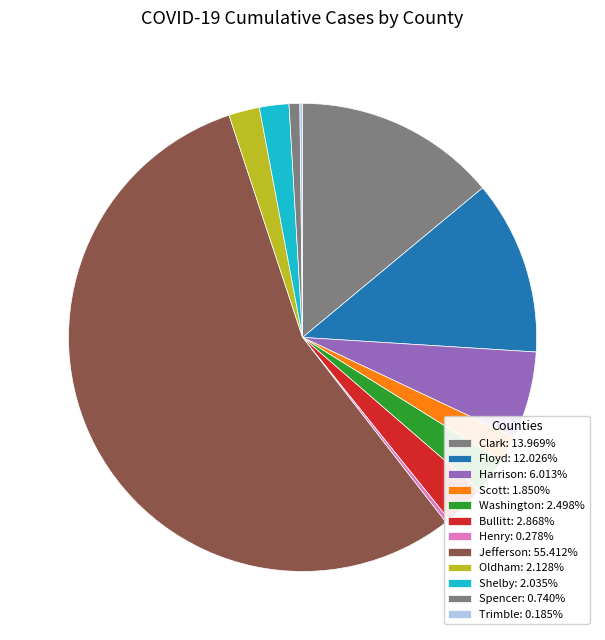

The Spencer slice represents 1% of the pie. True or false?

True